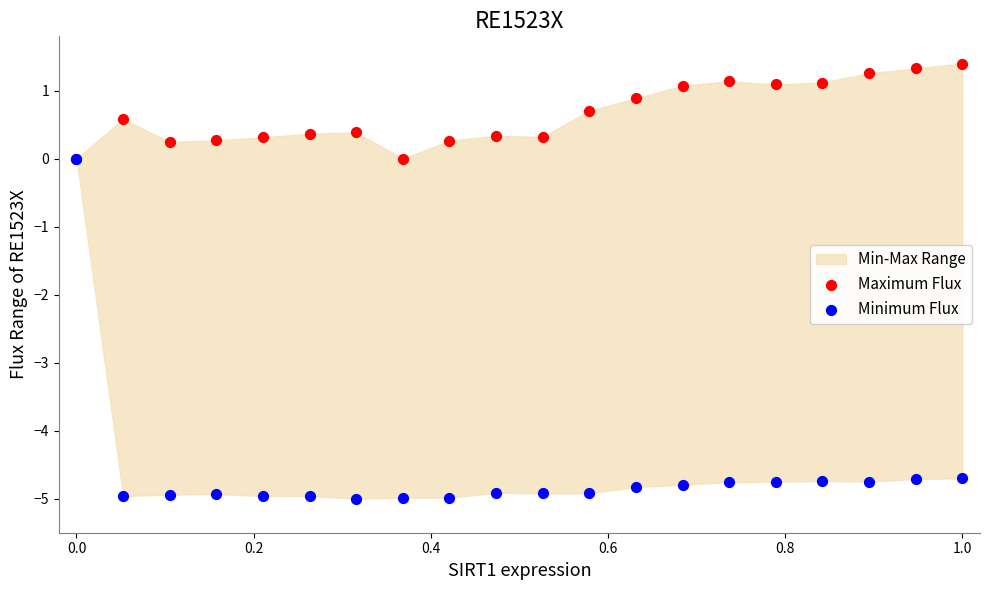

Which series contains the lowest Y value?

Minimum Flux